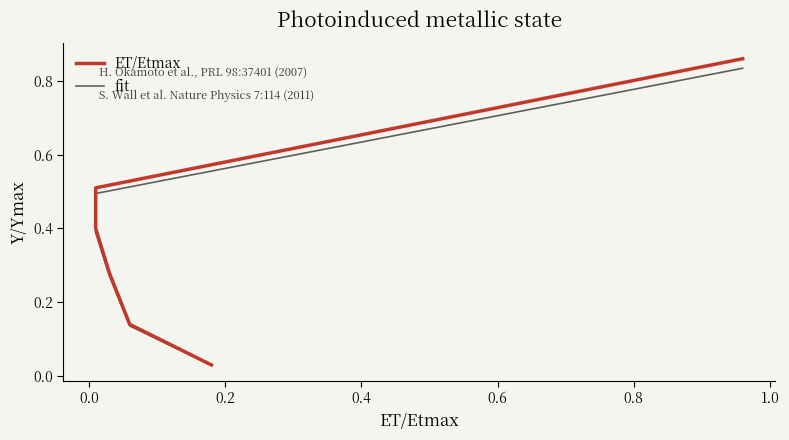

What is the maximum value for fit?

0.8